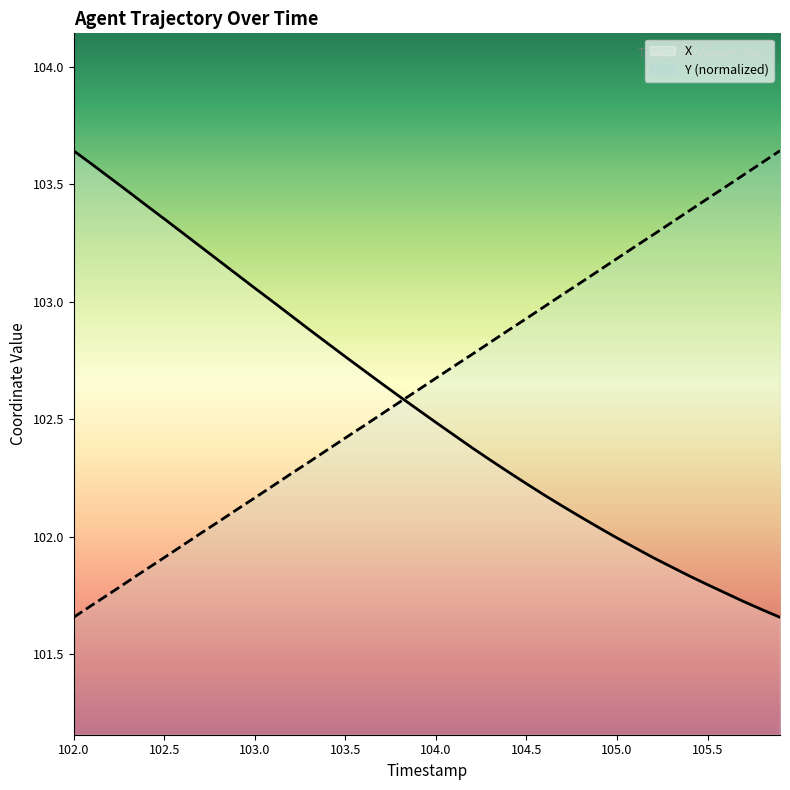

What is the spread (max minus min) of values at 103.0?

0.9